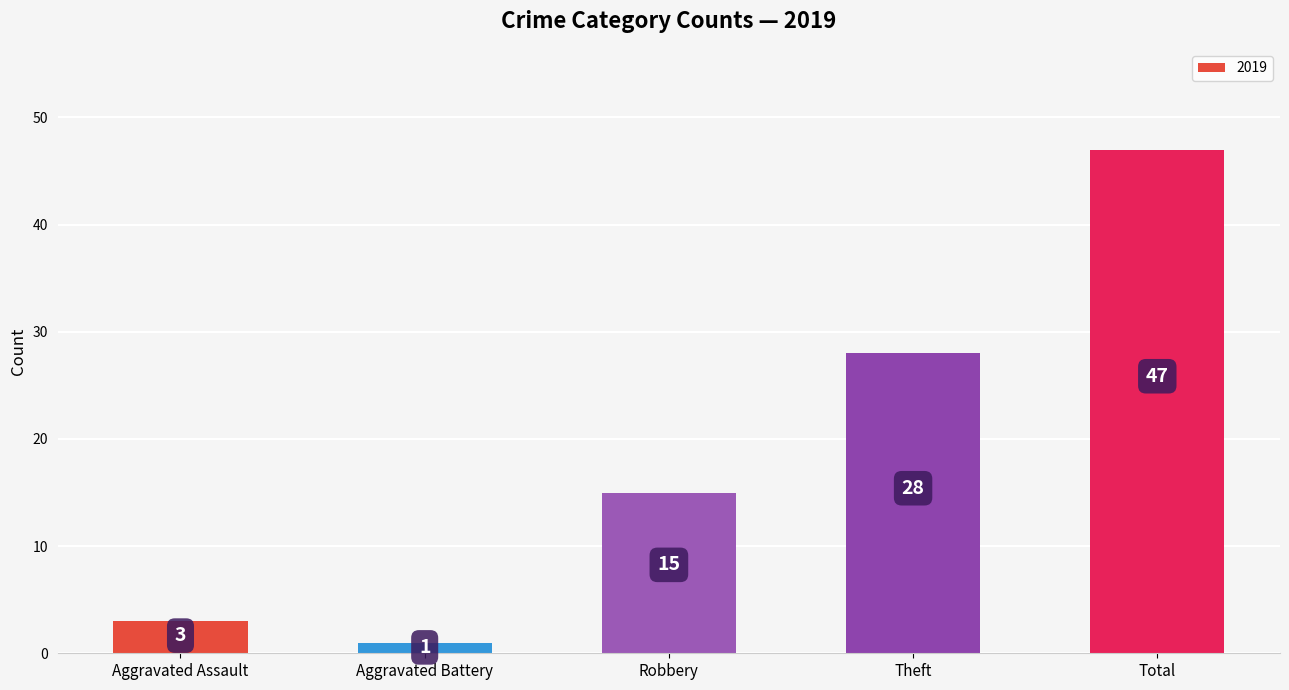

At which category does the chart reach its peak across all series?

Total